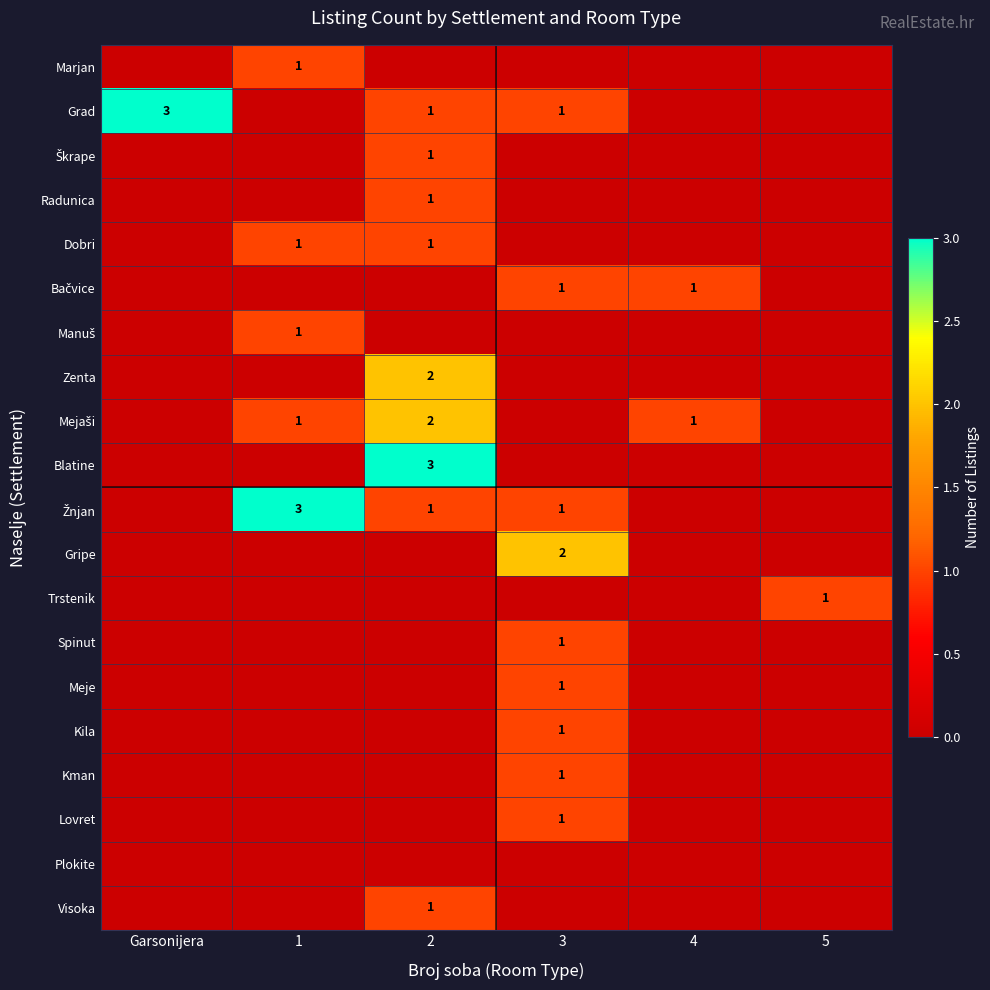

Is it true that Dobri equals 1 at 1?

True